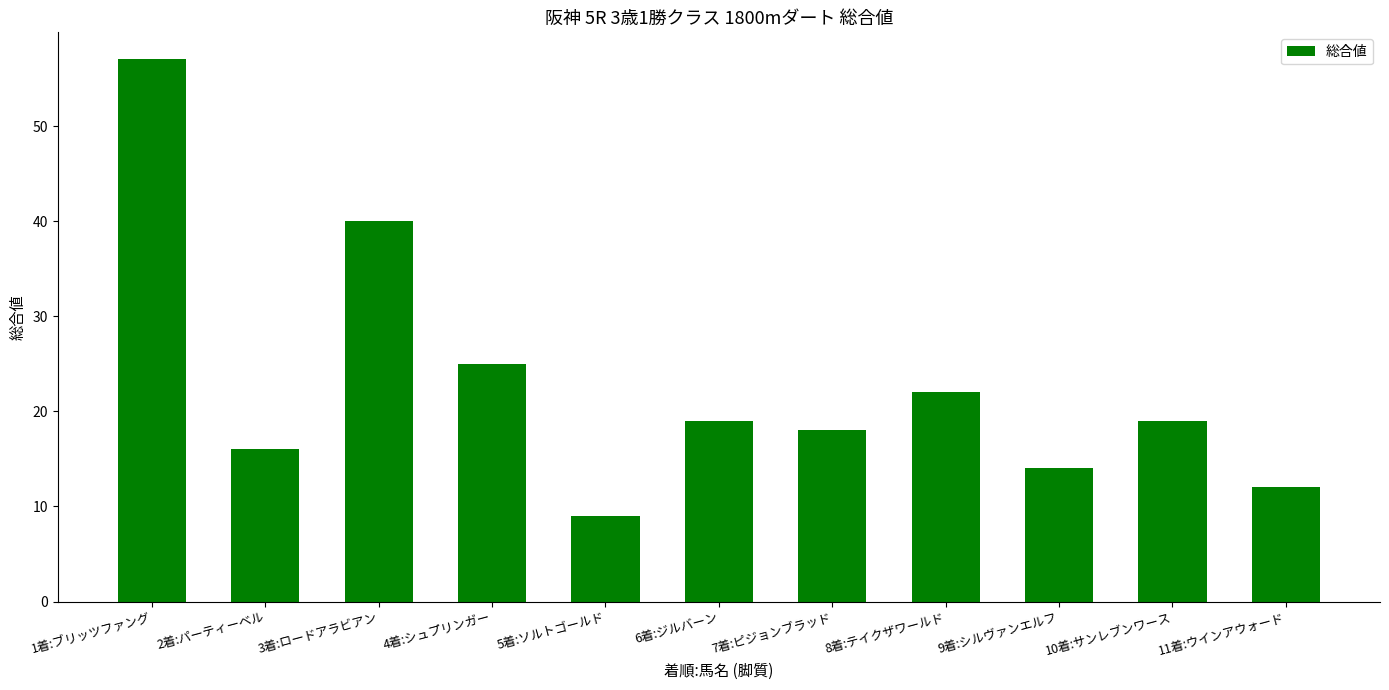

What is the difference between the values at 11着:ウインアウォード and 6着:ジルバーン?

7